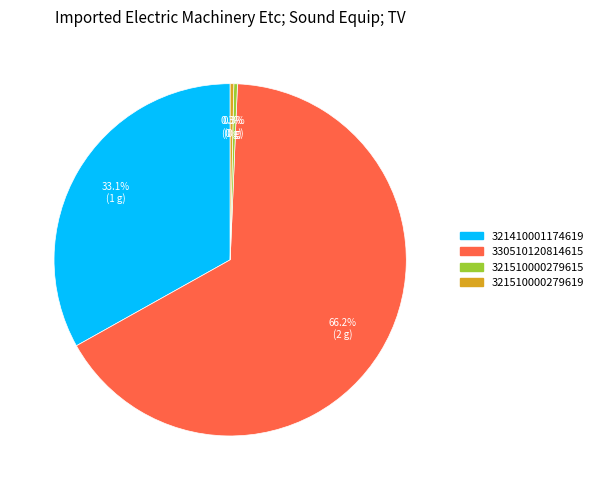

To the nearest percent, what is the average slice percentage?

25%